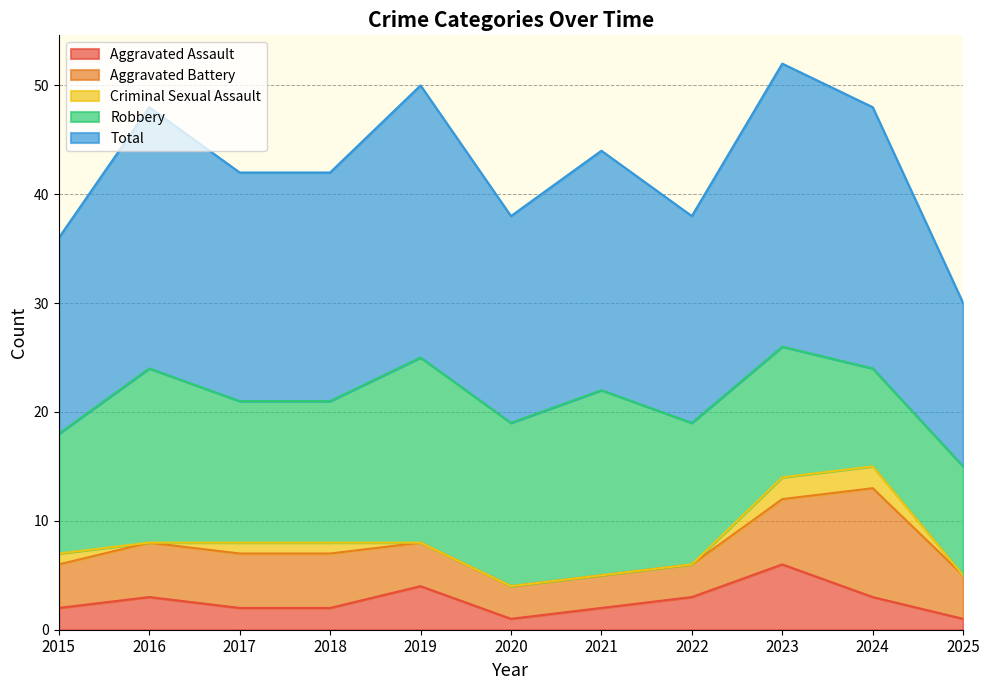

What is the value of the Total point at the 4th from the left?

21